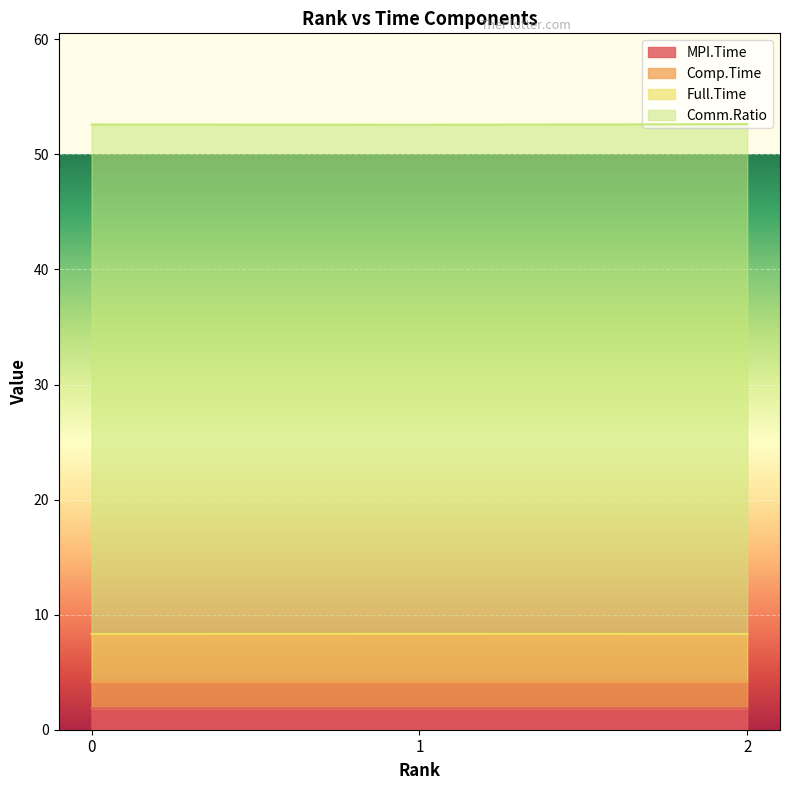

What is the total value across all series at 0?

52.6